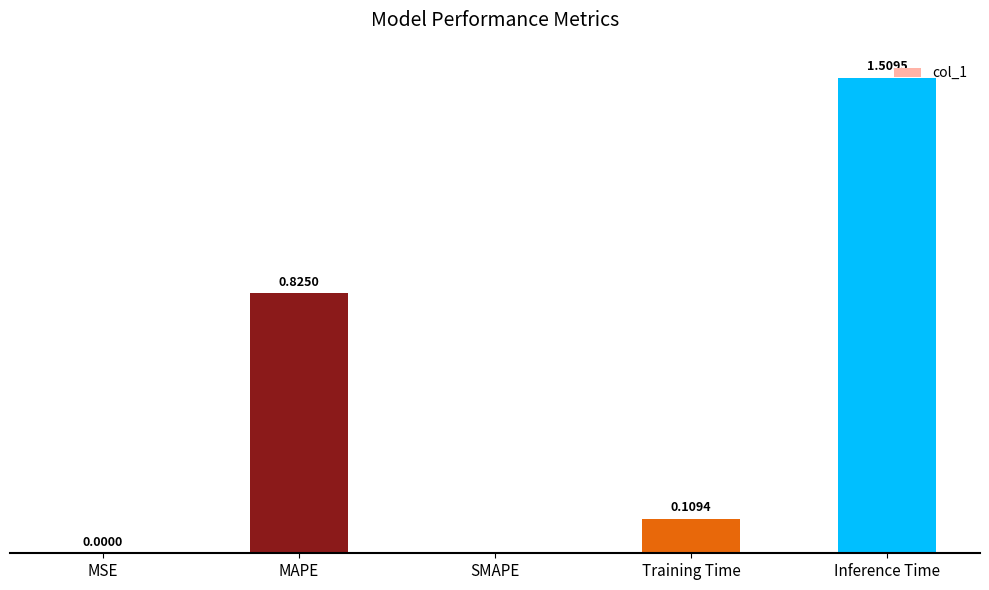

At which category does the chart reach its peak across all series?

Inference Time